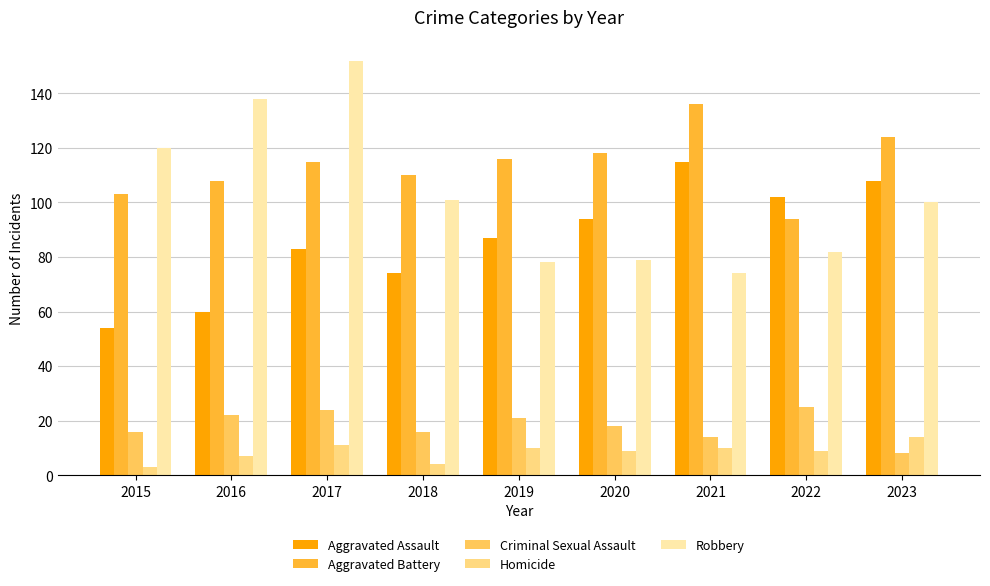

Is the value of Aggravated Assault at 2021 greater than the value of Aggravated Battery at 2021?

No